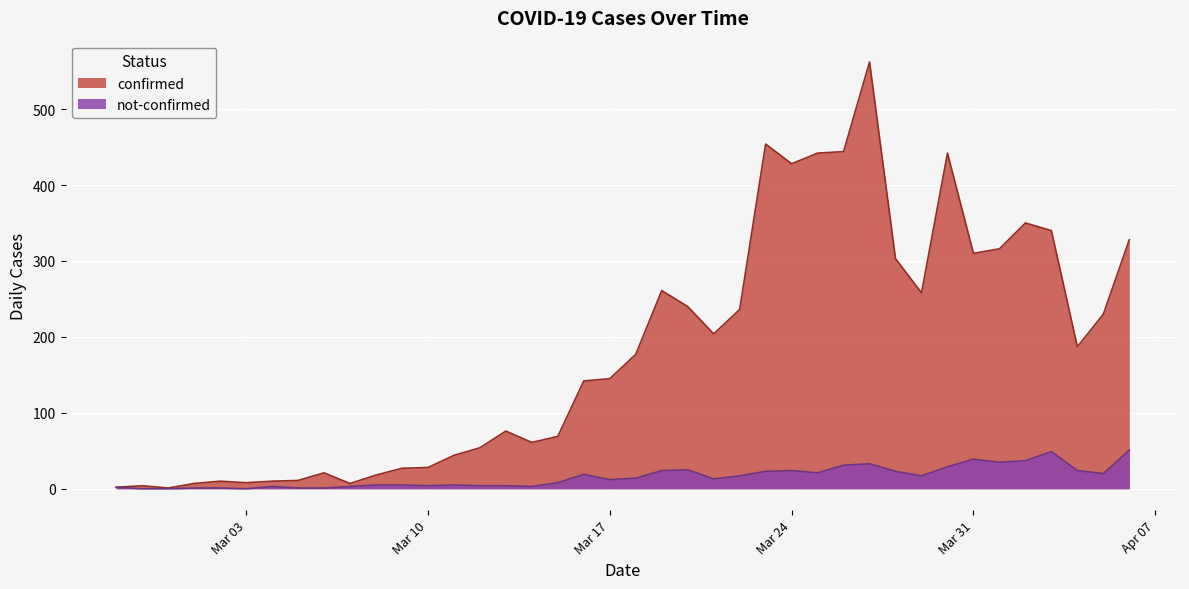

What is the difference between the not-confirmed values at 2020-03-02 and 2020-03-07?

2